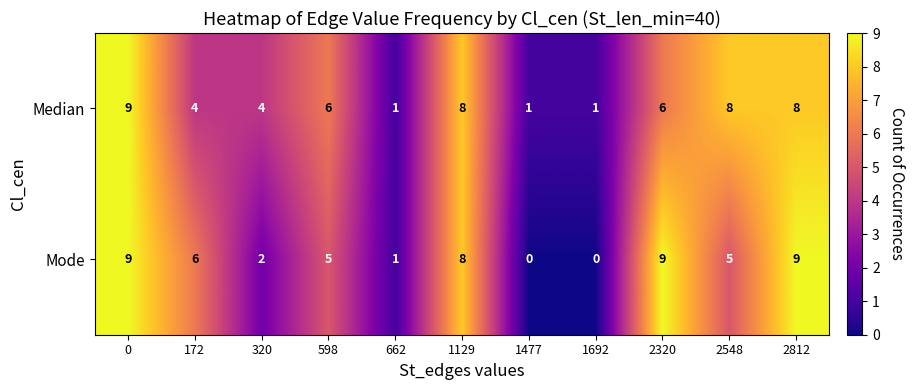

At 320, list the series in order from largest to smallest.

Median, Mode